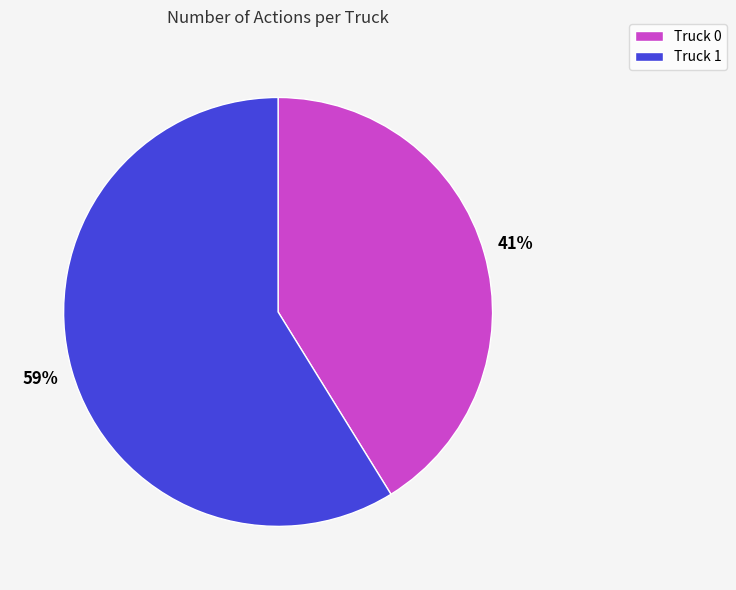

The Truck 1 slice represents 59% of the pie. True or false?

True